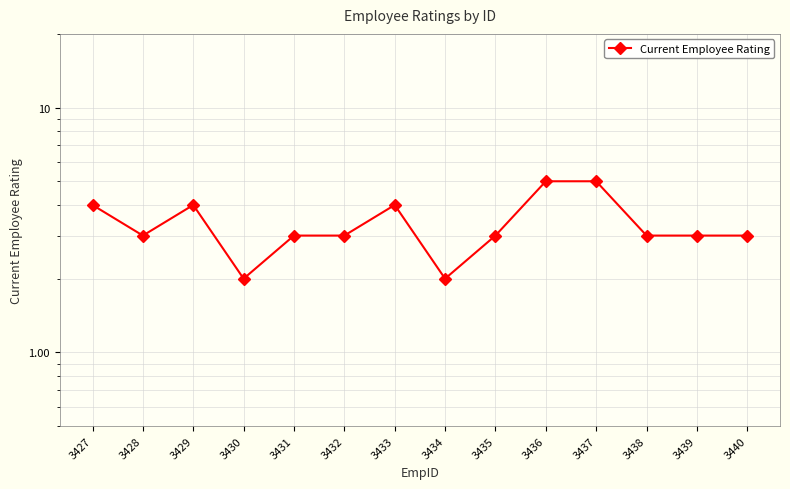

Does the chart have visible grid lines?

Yes